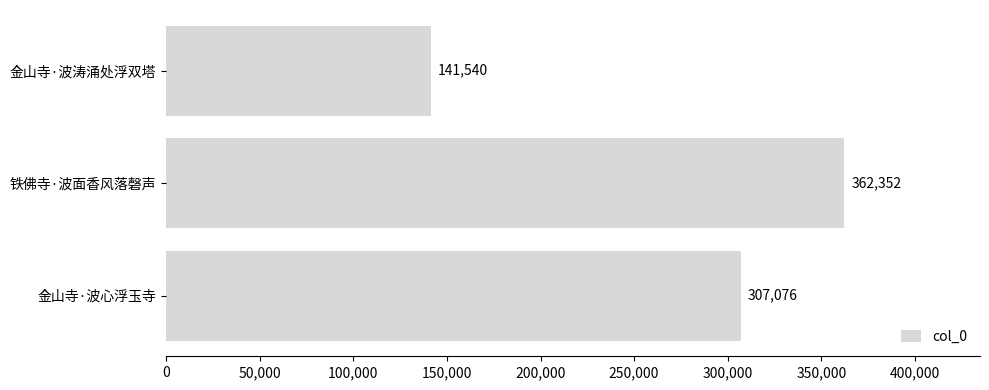

How many data points does each series have?

3